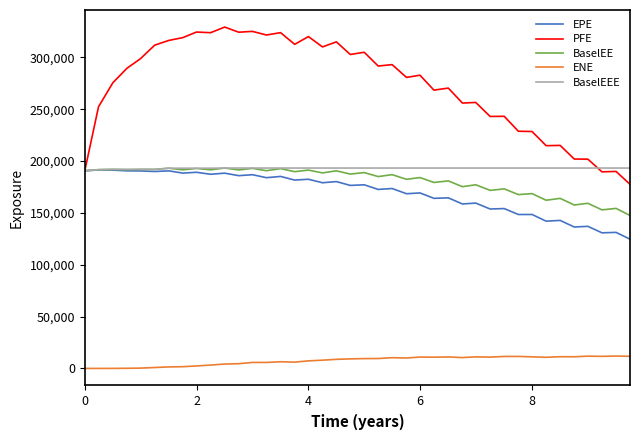

In ENE, how many points are higher than both neighbors (excluding endpoints)?

9